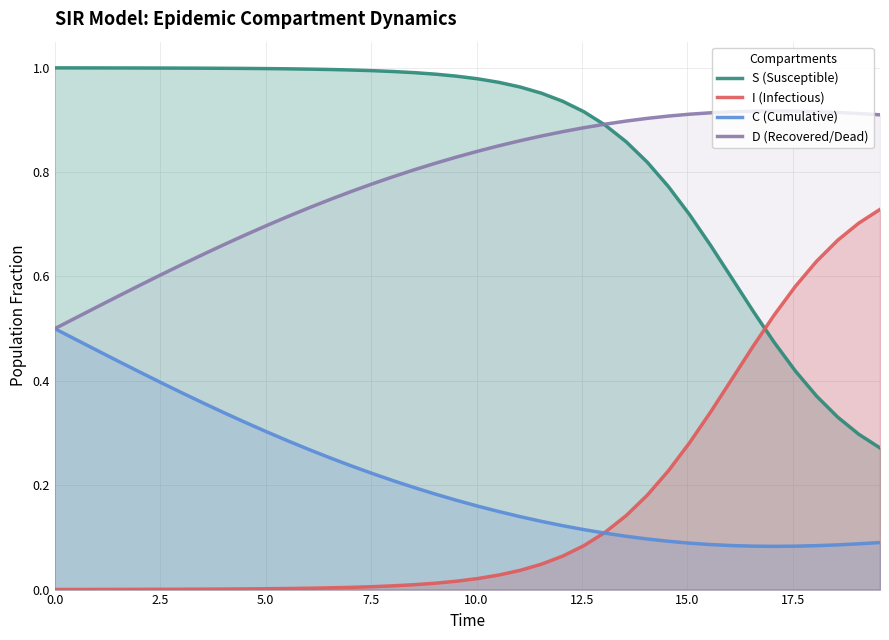

List the series in order of their peak value, lowest first.

C (Cumulative), I (Infectious), D (Recovered/Dead), S (Susceptible)